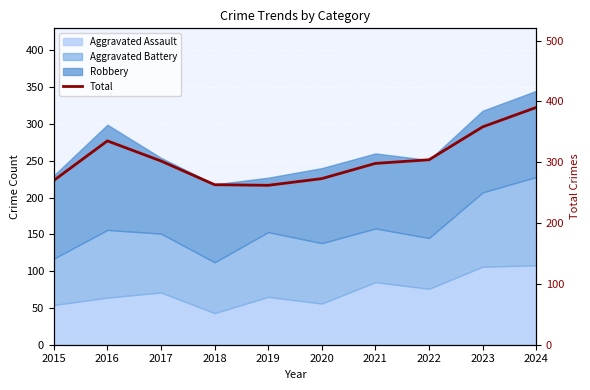

What is the change in value from 2015 to 2017?

+32